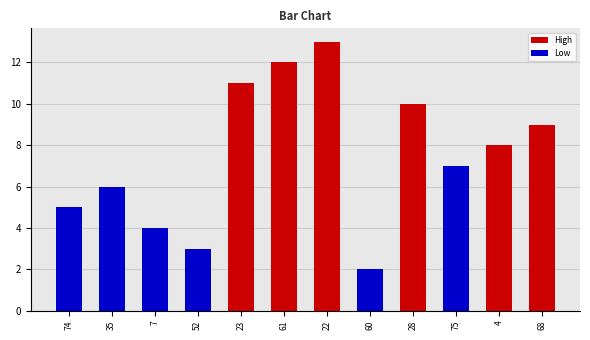

Rank the categories by value from highest to lowest.

22, 61, 23, 28, 68, 4, 75, 35, 74, 7, 52, 60